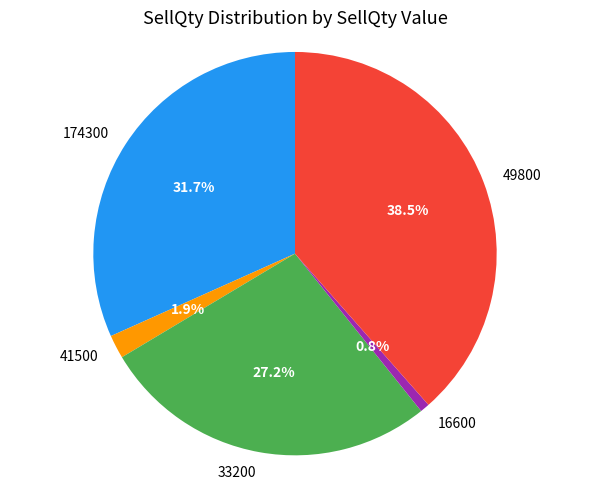

To the nearest percent, what is the average slice percentage?

20%